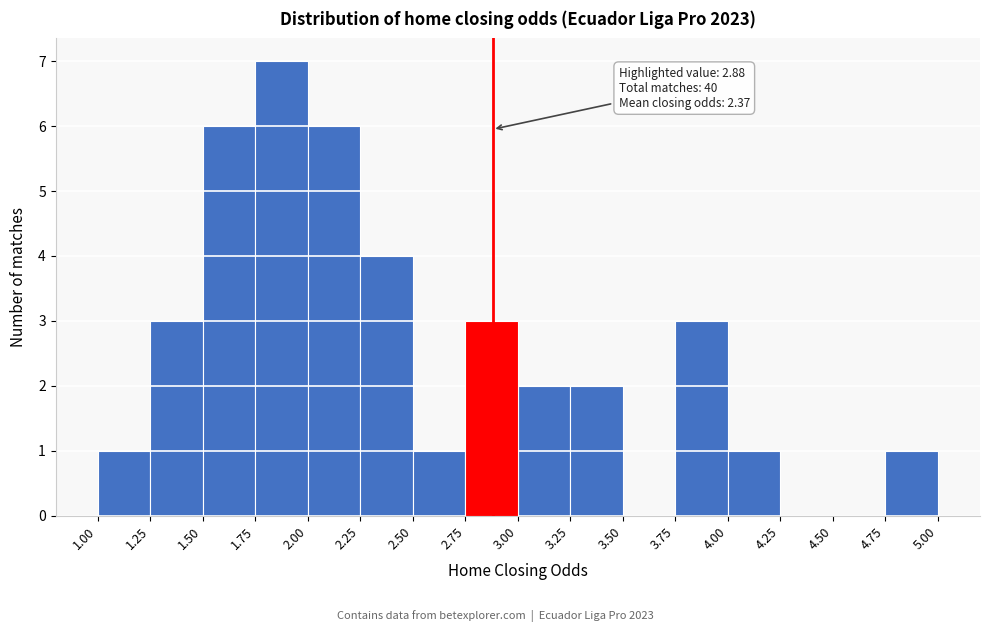

Over which range of the x-axis is the bar tallest?

1.75 to 2.00